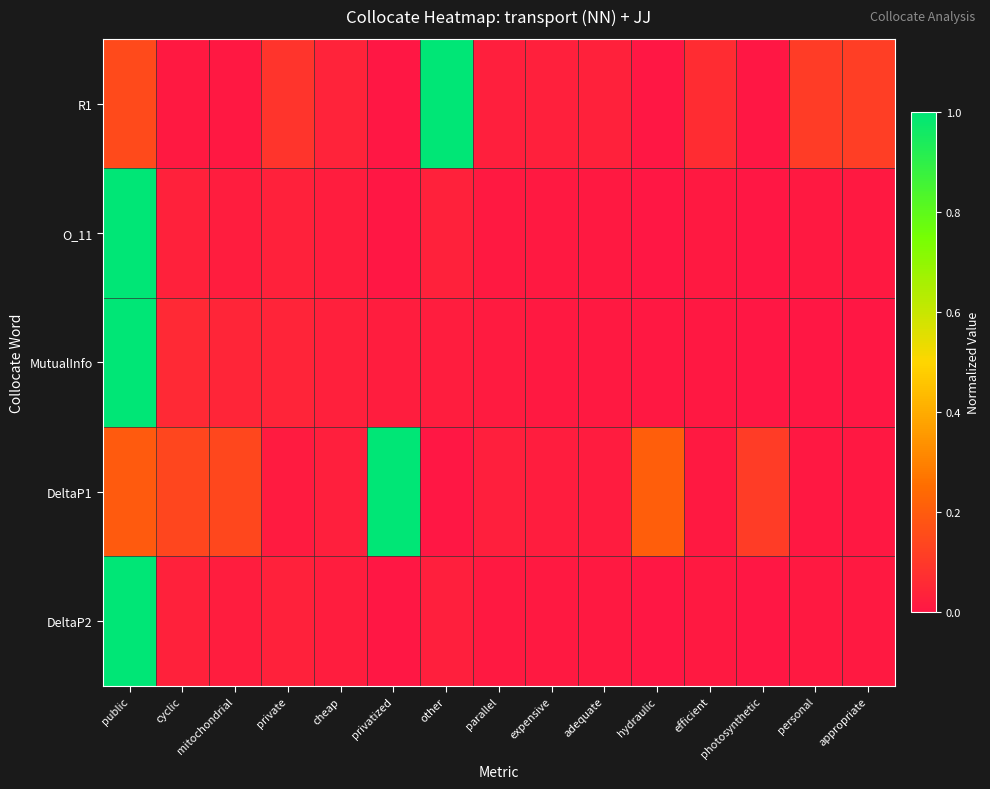

At how many categories does at least one series exceed 0?

15